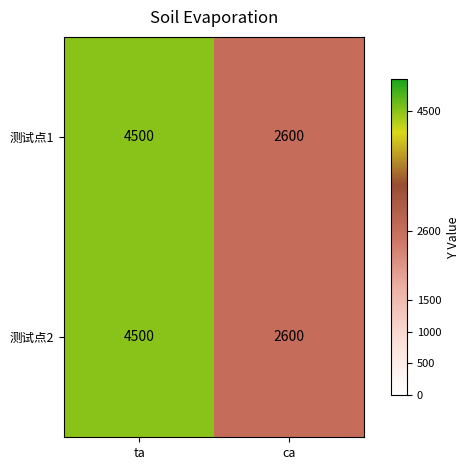

Is it true that 测试点2 equals 1267 at ca?

False